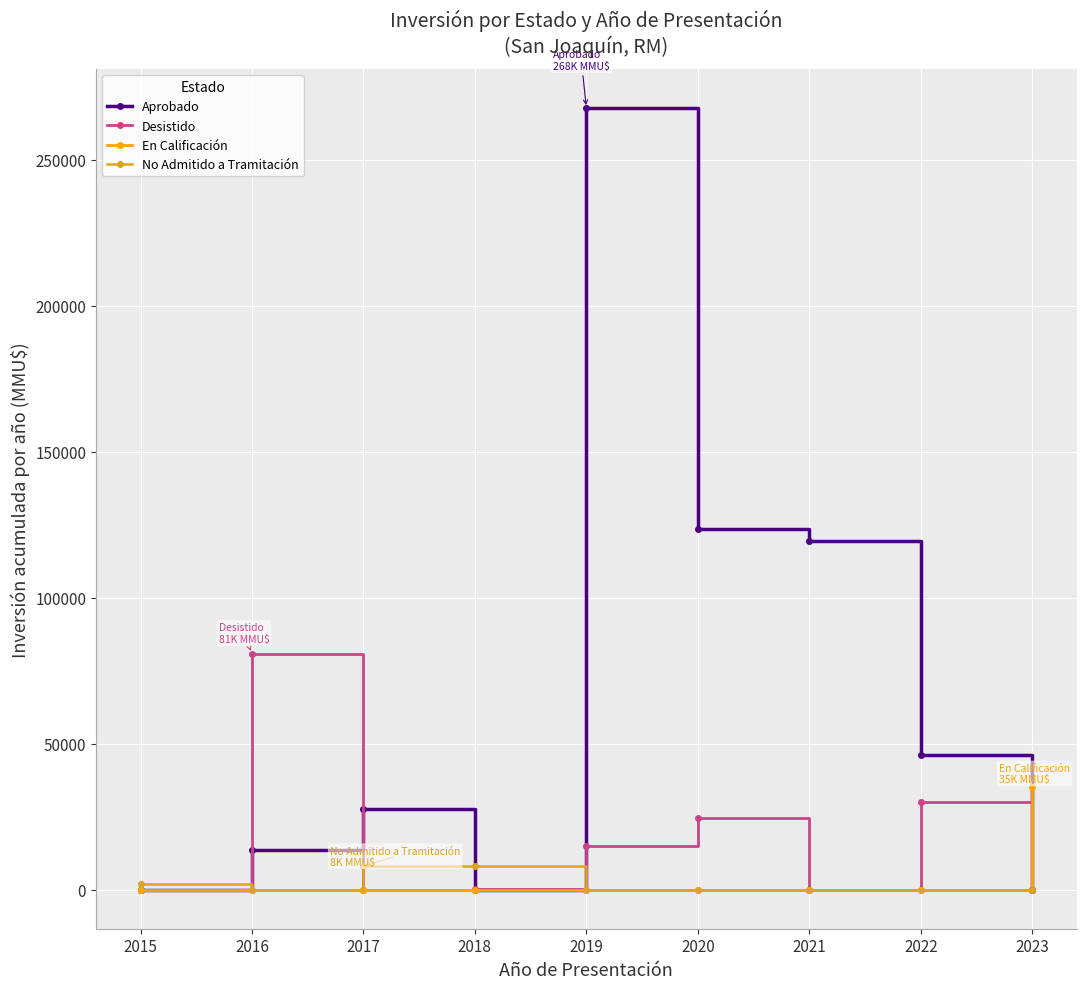

List the series in order of their peak value, lowest first.

No Admitido a Tramitación, En Calificación, Desistido, Aprobado